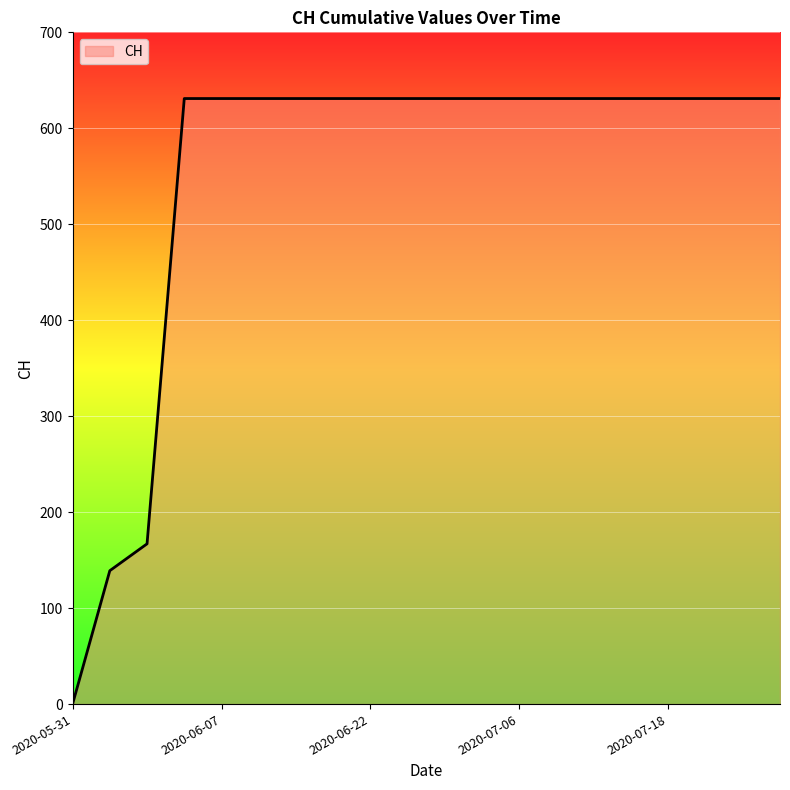

What is the maximum value shown in the chart?

631